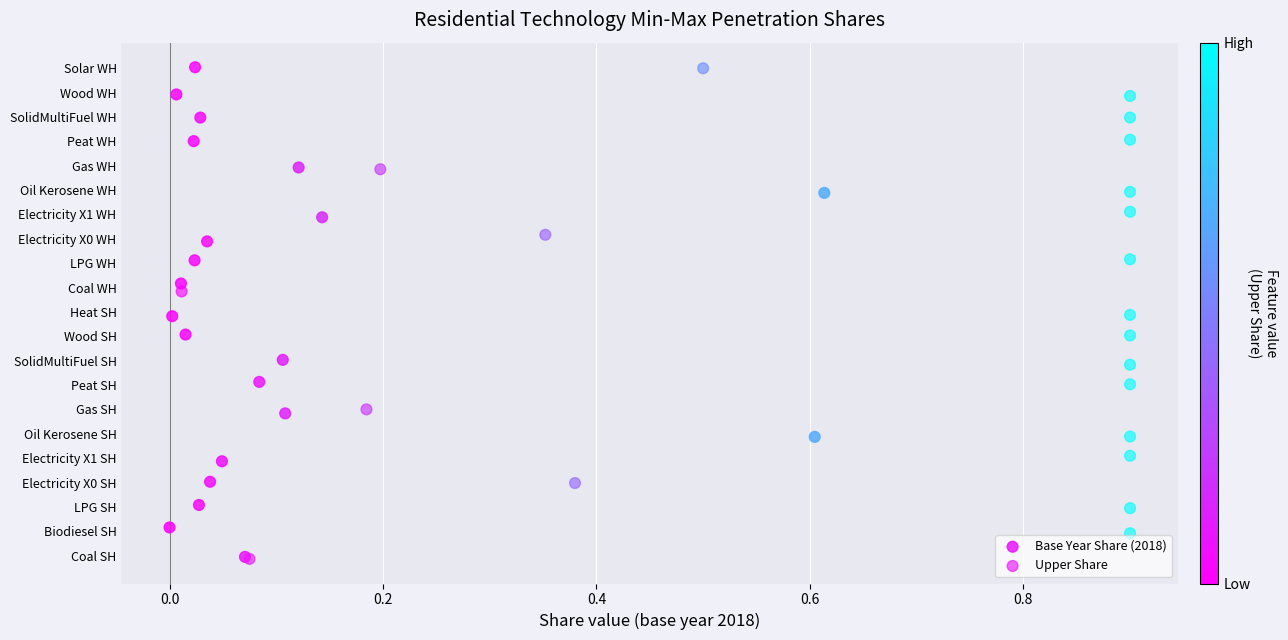

What are all the series names shown in the legend?

Base Year Share (2018), Upper Share